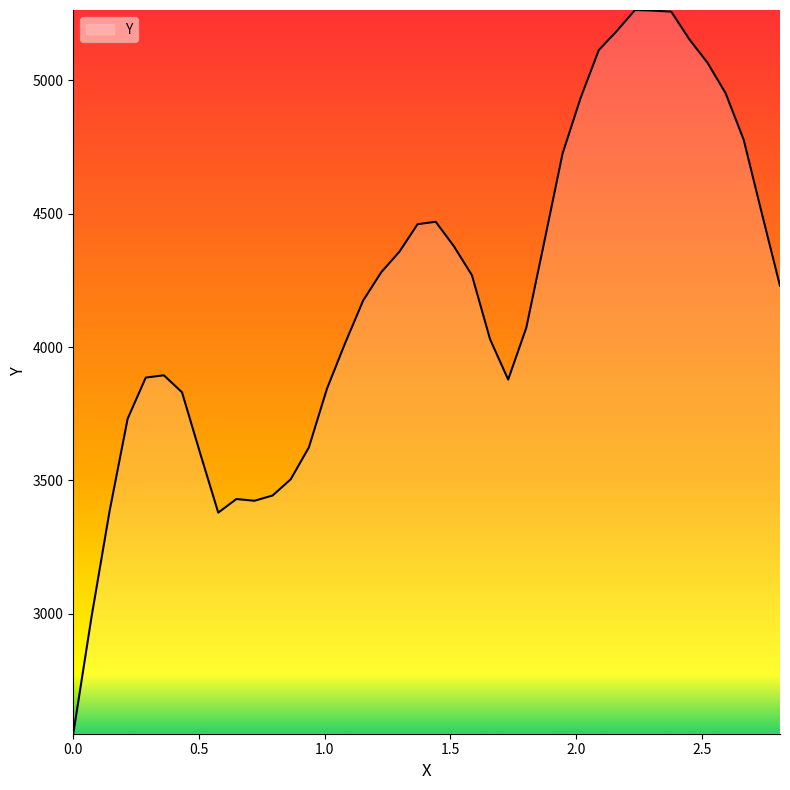

What is the minimum value shown in the chart?

2551.0